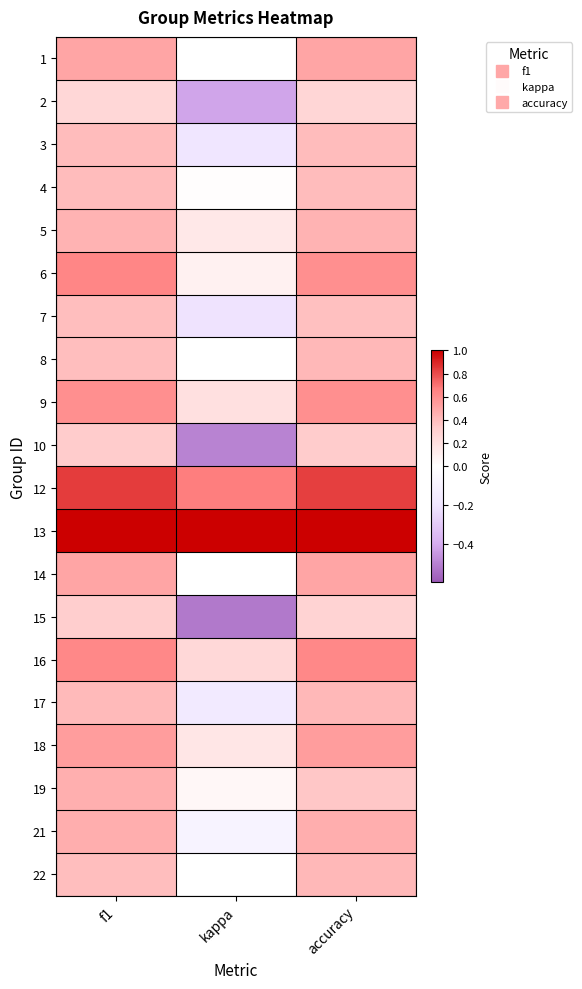

At accuracy, list the series in order from largest to smallest.

13, 12, 16, 6, 9, 18, 1, 14, 21, 5, 8, 17, 22, 3, 4, 7, 19, 10, 15, 2